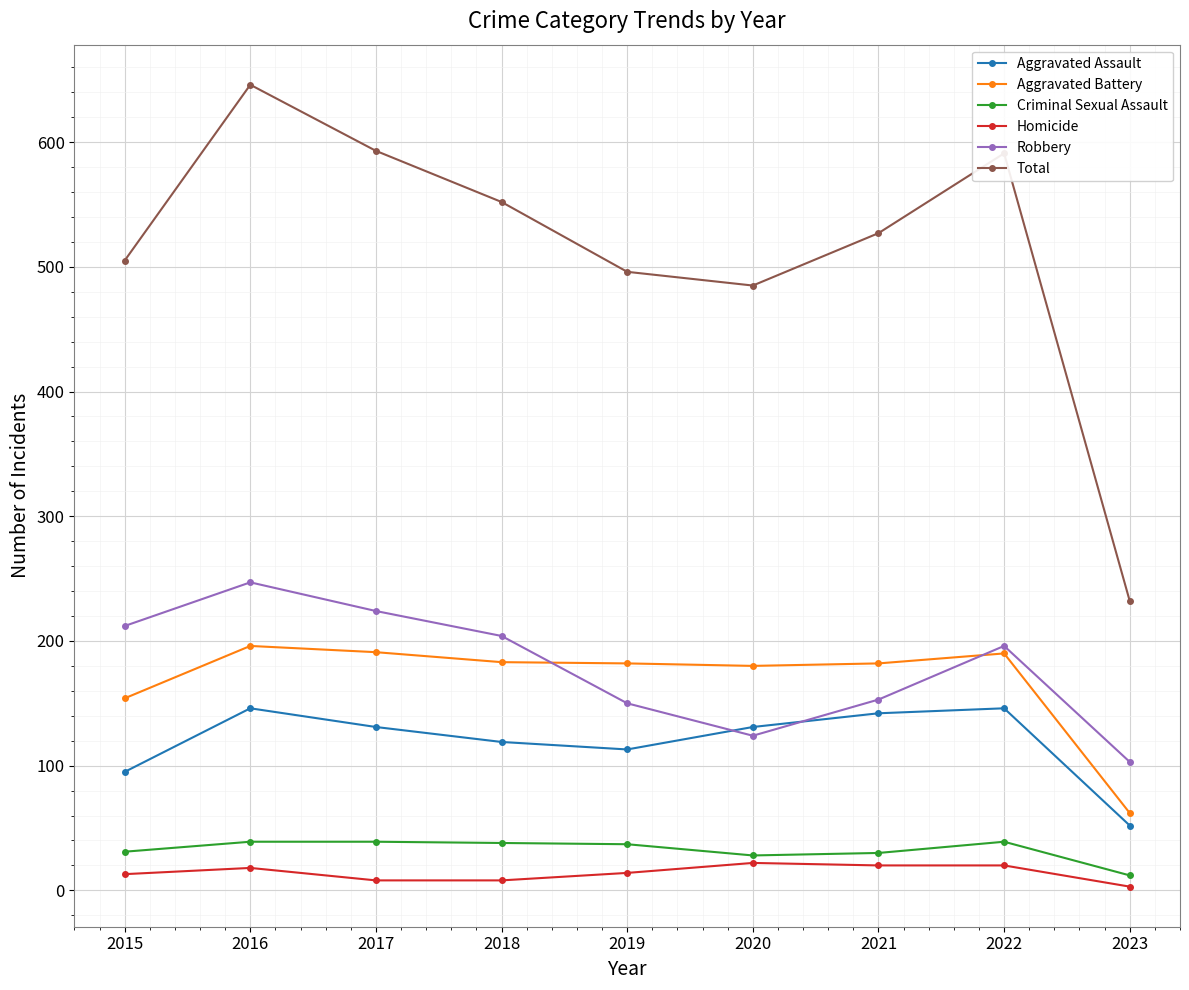

How many distinct data groups are displayed?

6